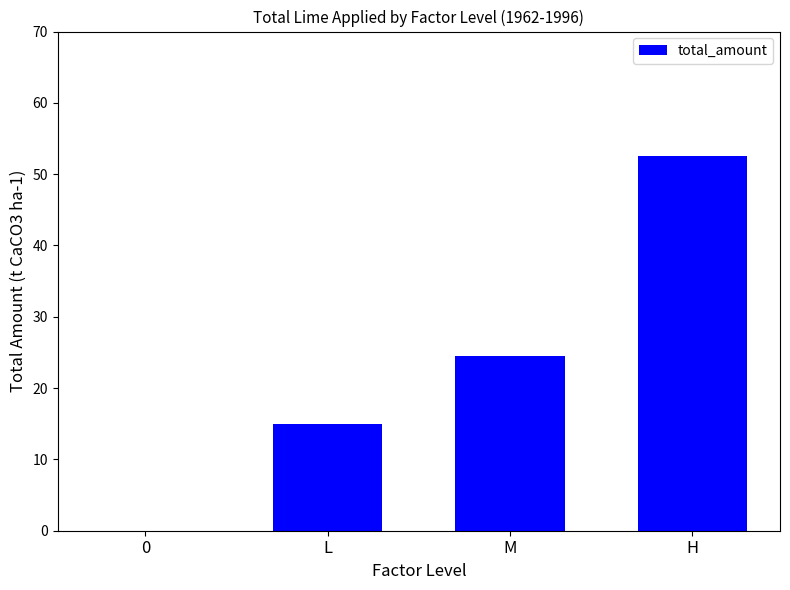

What is the sum of all values?

92.0